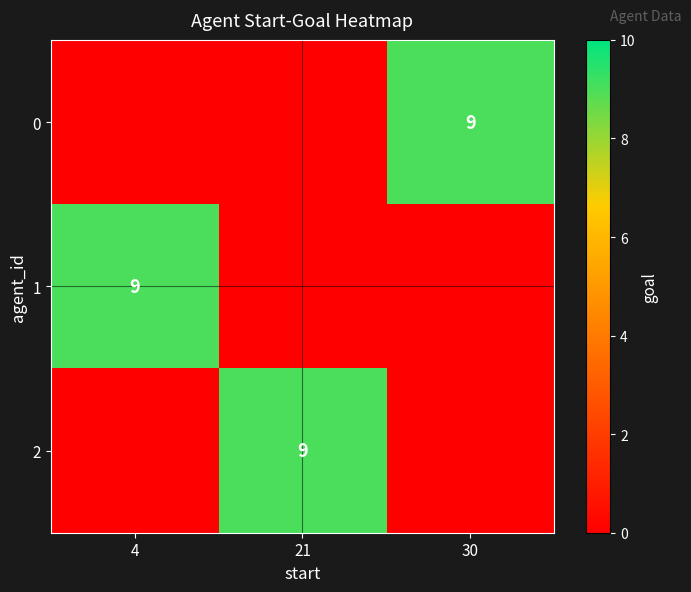

The value of 1 at 4 is 9. True or false?

True